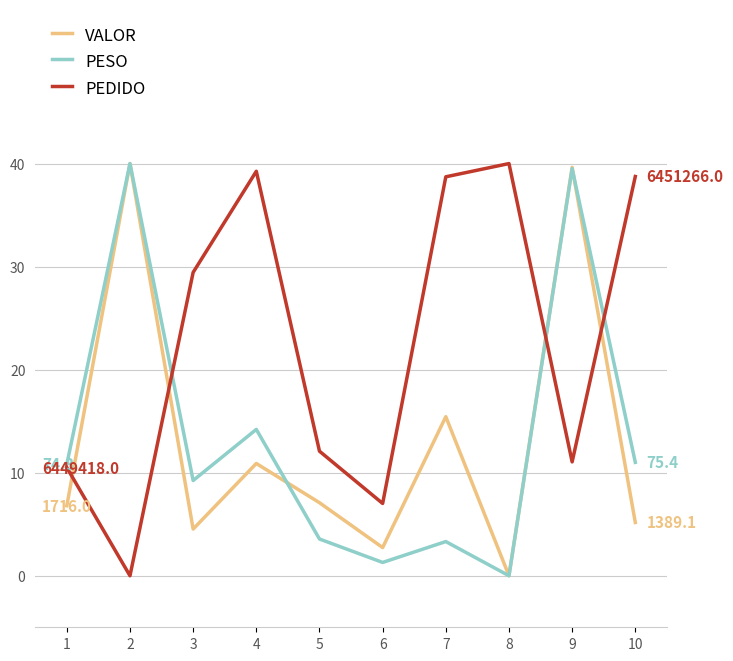

The VALOR series shows 4.5 at 3. True or false?

True